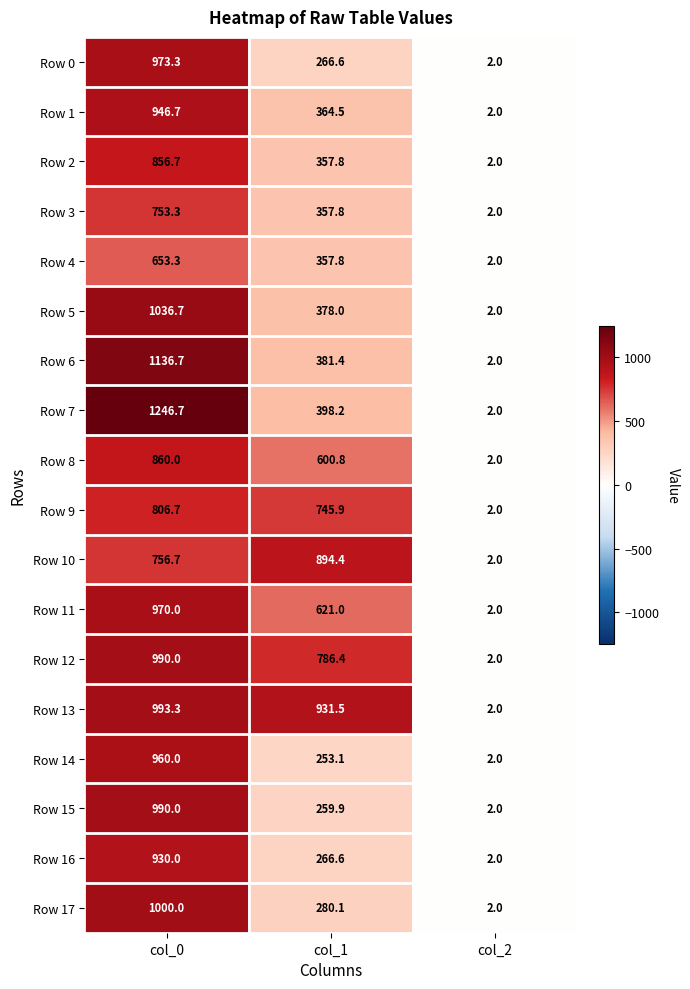

Between col_0 and col_2, which series saw the biggest shift?

Row 7